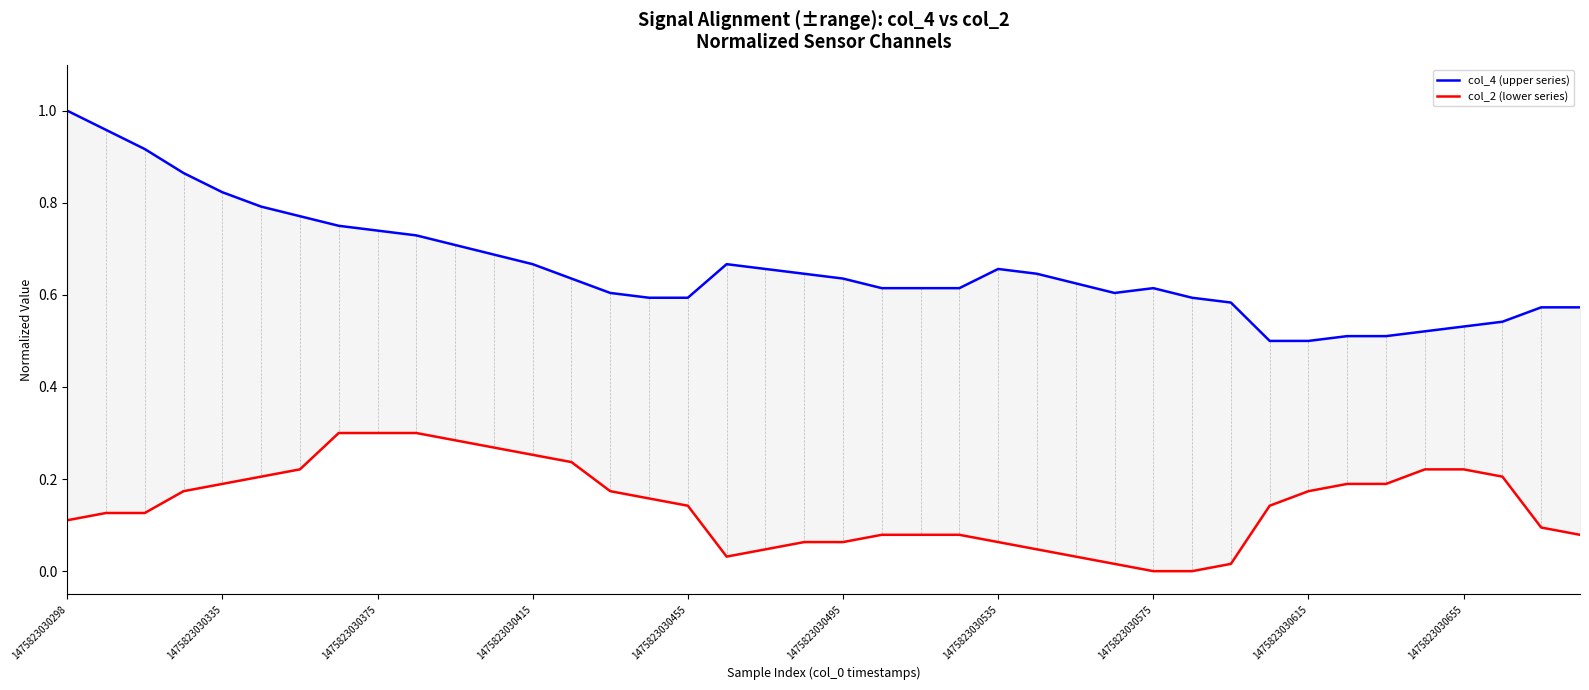

Does the chart display data point markers on the line(s)?

No